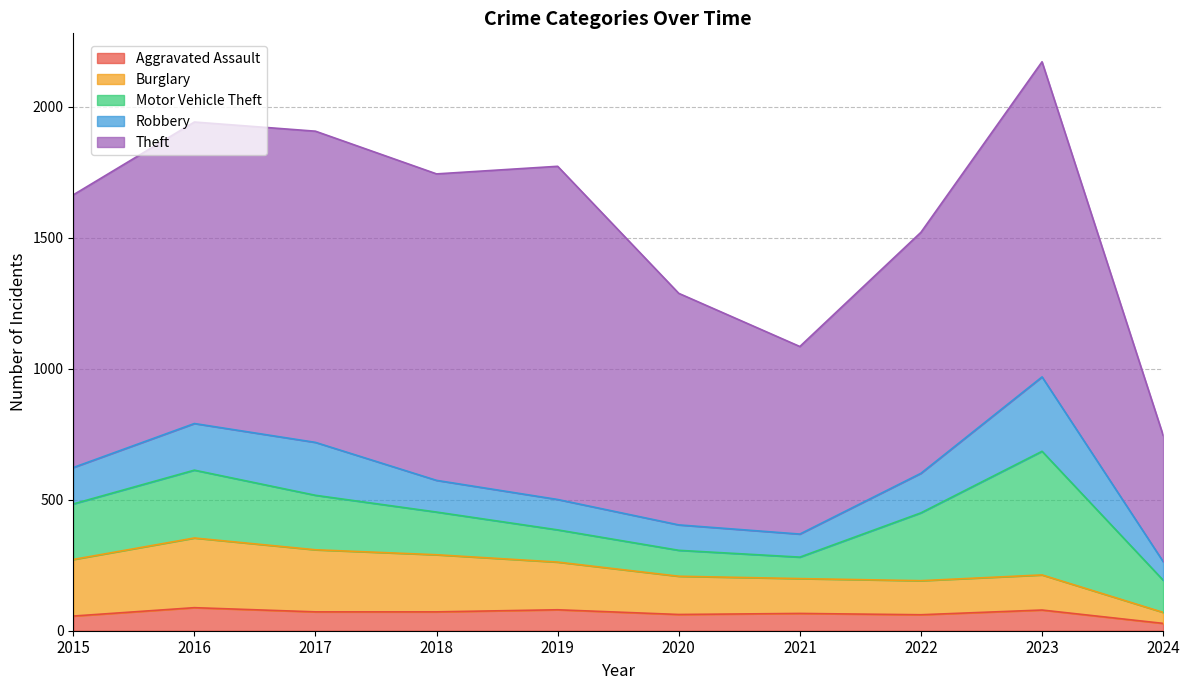

Reading right to left, extract all data points from this chart.

Aggravated Assault: 2024=28	2023=79	2022=61	2021=66	2020=62	2019=80	2018=72	2017=72	2016=88	2015=56
Burglary: 2024=42	2023=134	2022=130	2021=133	2020=146	2019=182	2018=218	2017=237	2016=266	2015=216
Motor Vehicle Theft: 2024=123	2023=472	2022=259	2021=82	2020=99	2019=123	2018=163	2017=208	2016=259	2015=212
Robbery: 2024=71	2023=284	2022=151	2021=88	2020=97	2019=116	2018=121	2017=202	2016=178	2015=139
Theft: 2024=482	2023=1203	2022=920	2021=716	2020=884	2019=1272	2018=1170	2017=1188	2016=1151	2015=1041